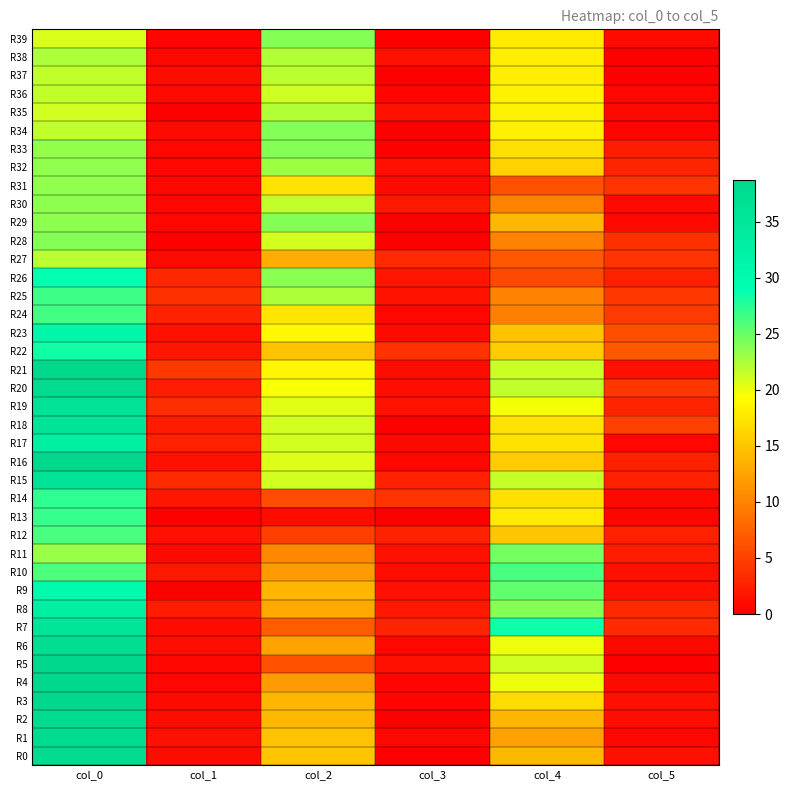

Reading left to right, extract all data points from this chart.

R0: col_0=38.0	col_1=1.0	col_2=15.0	col_3=0.0	col_4=14.0	col_5=1.2
R1: col_0=37.8	col_1=1.3	col_2=14.7	col_3=0.5	col_4=12.3	col_5=0.5
R2: col_0=37.7	col_1=0.9	col_2=14.0	col_3=0.0	col_4=13.8	col_5=1.1
R3: col_0=38.2	col_1=0.8	col_2=13.8	col_3=0.4	col_4=16.8	col_5=1.3
R4: col_0=38.7	col_1=0.5	col_2=11.8	col_3=0.4	col_4=20.0	col_5=0.8
R5: col_0=38.7	col_1=0.5	col_2=6.3	col_3=1.2	col_4=21.0	col_5=0.0
R6: col_0=37.2	col_1=1.1	col_2=12.5	col_3=0.5	col_4=20.0	col_5=0.7
R7: col_0=35.3	col_1=0.9	col_2=7.0	col_3=2.8	col_4=28.5	col_5=3.2
R8: col_0=32.8	col_1=2.2	col_2=12.8	col_3=1.9	col_4=24.0	col_5=3.1
R9: col_0=30.0	col_1=0.0	col_2=13.8	col_3=1.3	col_4=25.2	col_5=1.3
R10: col_0=26.0	col_1=1.9	col_2=11.8	col_3=1.1	col_4=26.2	col_5=1.3
R11: col_0=23.2	col_1=0.8	col_2=10.3	col_3=1.2	col_4=24.5	col_5=2.2
R12: col_0=26.2	col_1=1.3	col_2=4.8	col_3=2.6	col_4=15.0	col_5=2.5
R13: col_0=27.0	col_1=0.0	col_2=1.0	col_3=0.0	col_4=17.8	col_5=0.4
R14: col_0=27.2	col_1=1.8	col_2=5.8	col_3=4.0	col_4=17.0	col_5=0.7
R15: col_0=36.2	col_1=3.3	col_2=21.0	col_3=2.5	col_4=21.5	col_5=2.5
R16: col_0=38.2	col_1=1.3	col_2=20.7	col_3=0.5	col_4=15.5	col_5=2.5
R17: col_0=32.7	col_1=2.5	col_2=21.0	col_3=0.7	col_4=17.3	col_5=0.5
R18: col_0=35.7	col_1=2.0	col_2=21.0	col_3=0.0	col_4=17.2	col_5=4.9
R19: col_0=36.0	col_1=3.5	col_2=20.5	col_3=1.5	col_4=19.8	col_5=2.8
R20: col_0=38.0	col_1=2.1	col_2=19.5	col_3=1.1	col_4=21.8	col_5=4.2
R21: col_0=38.5	col_1=4.3	col_2=18.7	col_3=0.9	col_4=21.3	col_5=1.2
R22: col_0=28.3	col_1=1.7	col_2=14.8	col_3=3.9	col_4=15.5	col_5=6.7
R23: col_0=30.8	col_1=1.3	col_2=18.8	col_3=0.8	col_4=14.8	col_5=6.0
R24: col_0=26.5	col_1=2.6	col_2=17.5	col_3=0.5	col_4=9.8	col_5=4.4
R25: col_0=26.7	col_1=3.8	col_2=22.5	col_3=1.5	col_4=10.0	col_5=4.3
R26: col_0=29.0	col_1=3.0	col_2=23.8	col_3=1.8	col_4=5.5	col_5=2.5
R27: col_0=22.0	col_1=0.8	col_2=13.2	col_3=3.3	col_4=6.7	col_5=4.0
R28: col_0=24.0	col_1=0.0	col_2=21.0	col_3=0.0	col_4=10.0	col_5=3.7
R29: col_0=23.7	col_1=0.5	col_2=24.0	col_3=0.0	col_4=14.0	col_5=0.7
R30: col_0=23.7	col_1=0.5	col_2=21.8	col_3=1.9	col_4=10.0	col_5=0.8
R31: col_0=23.5	col_1=0.5	col_2=17.2	col_3=0.8	col_4=6.2	col_5=4.0
R32: col_0=23.5	col_1=0.5	col_2=23.0	col_3=1.2	col_4=16.0	col_5=2.7
R33: col_0=23.3	col_1=0.5	col_2=24.0	col_3=0.0	col_4=17.0	col_5=2.2
R34: col_0=21.8	col_1=0.8	col_2=24.0	col_3=0.0	col_4=18.2	col_5=0.4
R35: col_0=21.0	col_1=0.0	col_2=22.3	col_3=1.2	col_4=18.3	col_5=0.5
R36: col_0=21.8	col_1=0.8	col_2=21.2	col_3=0.4	col_4=18.3	col_5=0.5
R37: col_0=21.7	col_1=0.9	col_2=22.0	col_3=0.0	col_4=18.0	col_5=0.0
R38: col_0=22.5	col_1=0.5	col_2=22.2	col_3=1.3	col_4=18.0	col_5=0.0
R39: col_0=20.8	col_1=0.4	col_2=24.0	col_3=0.0	col_4=17.8	col_5=0.8